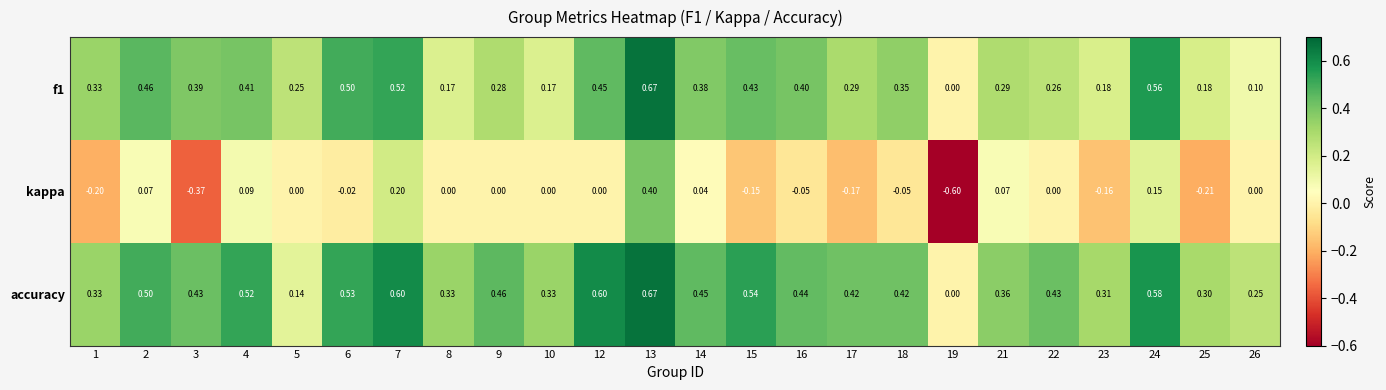

Is the value of kappa at 25 greater than the value of f1 at 23?

No